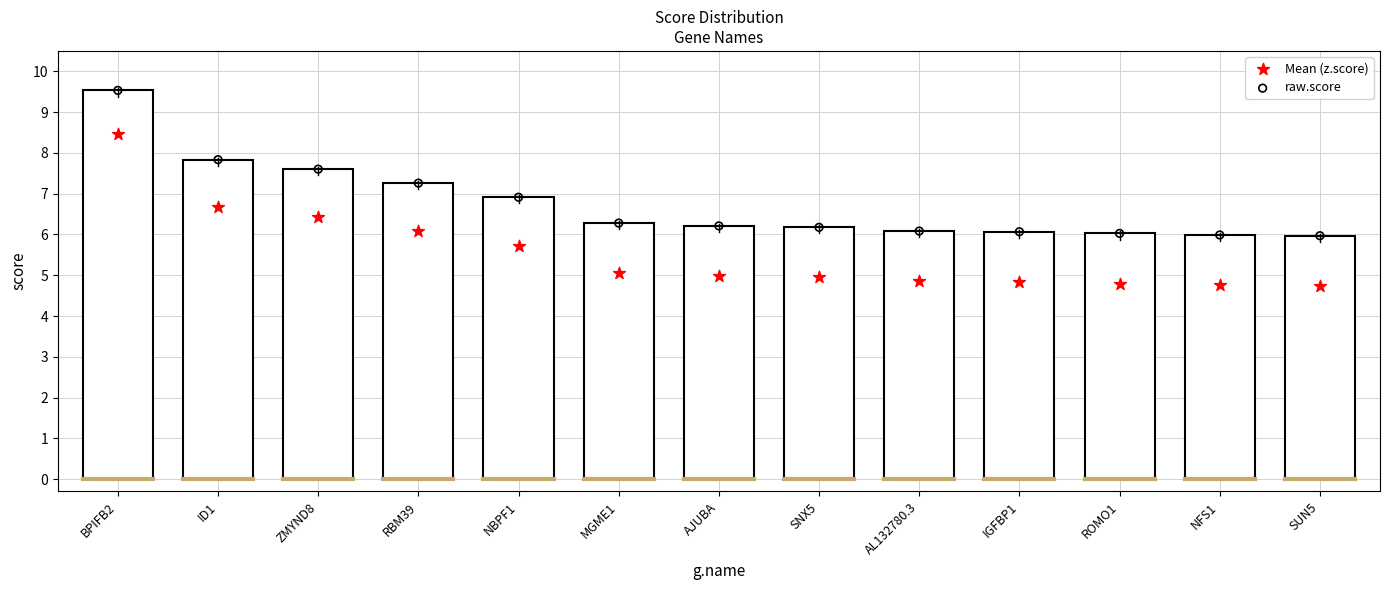

Which series reaches the maximum Y coordinate?

raw.score